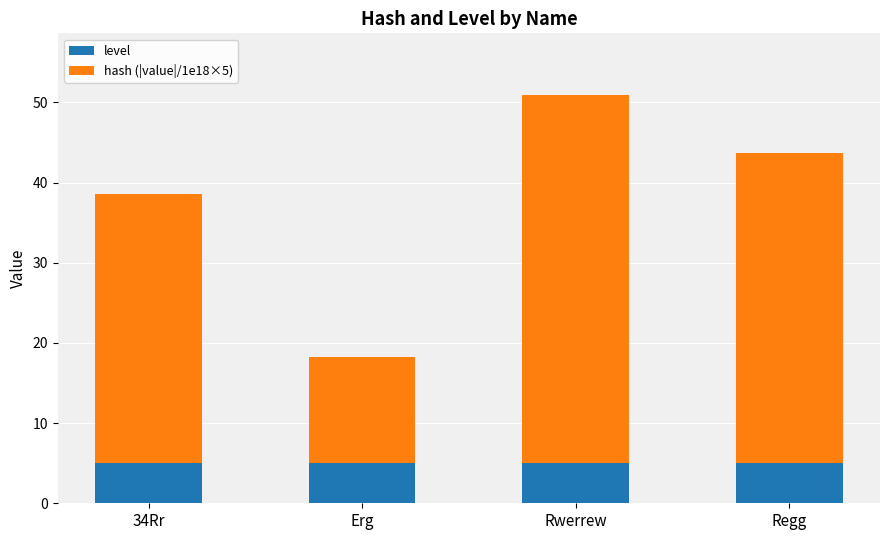

Reading right to left, transcribe the values for level.

Regg=5.0	Rwerrew=5.0	Erg=5.0	34Rr=5.0